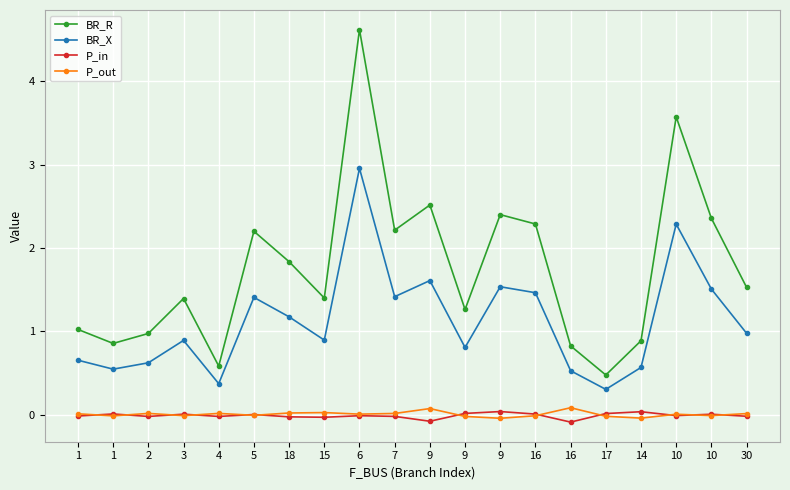

Which series changed the most between 15 and 10?

BR_R